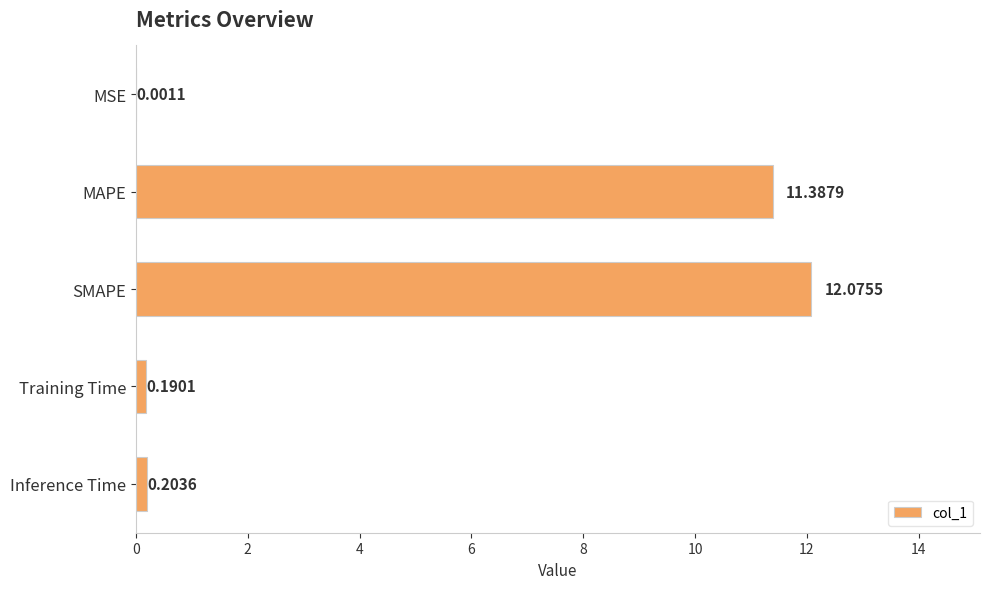

At which label is the value closest to 6?

MAPE